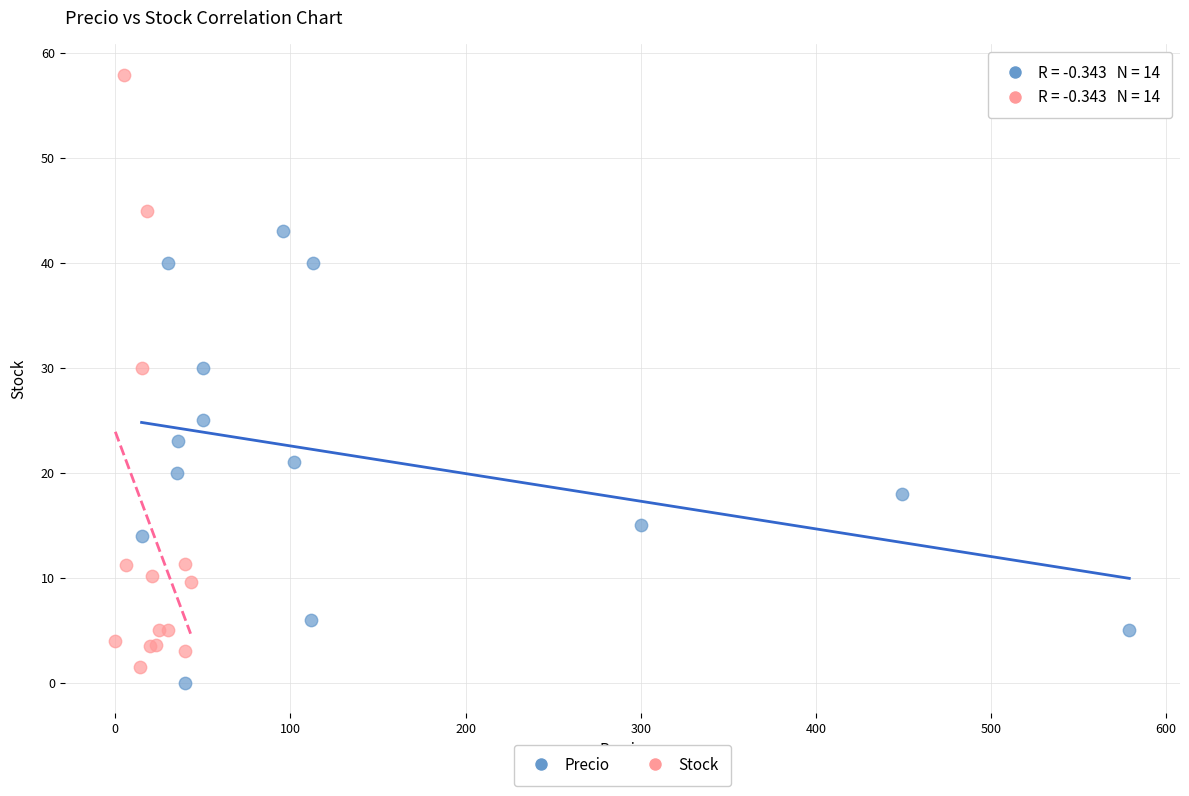

Which series has the largest Y range (max minus min)?

Stock